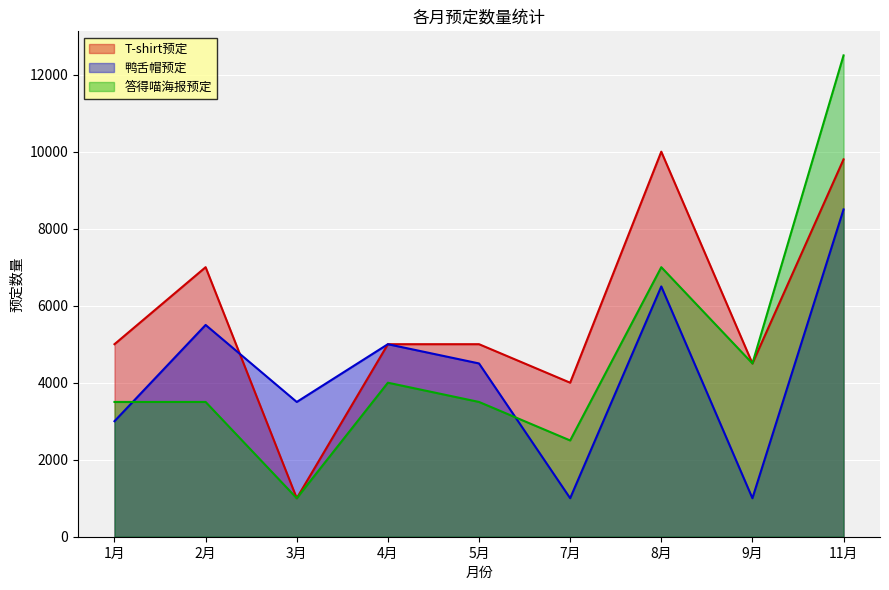

The T-shirt预定 series shows 13073 at 11月. True or false?

False